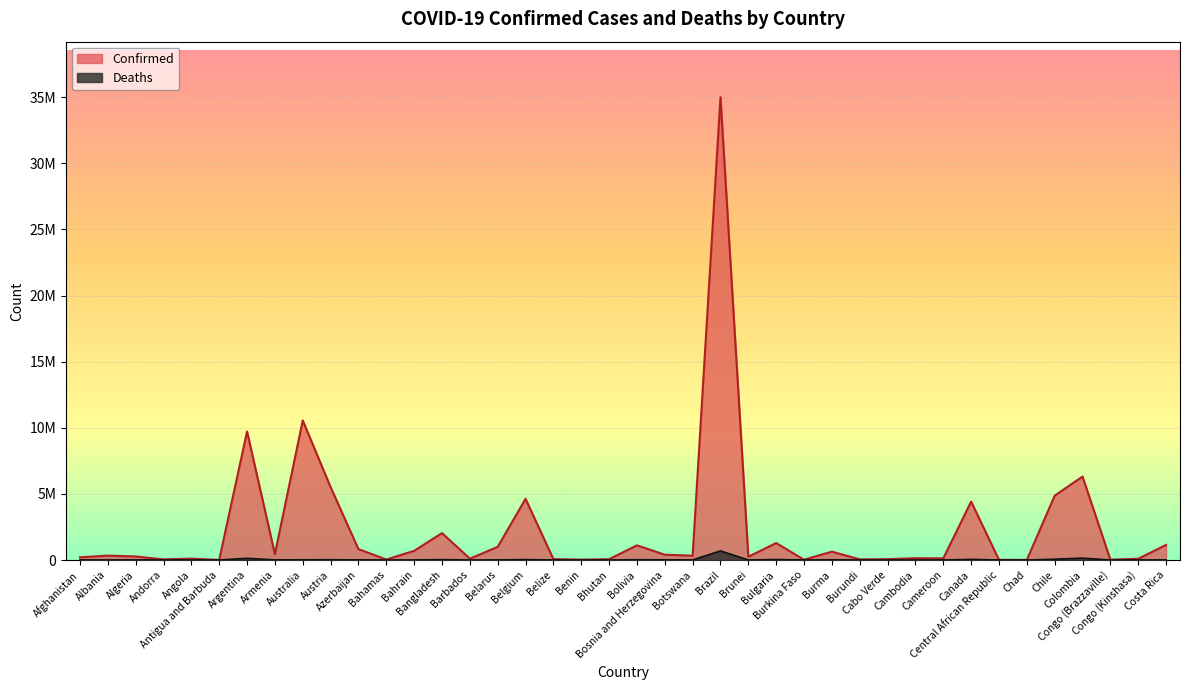

What is the value of the Confirmed point at the 36th from the left?

4865698